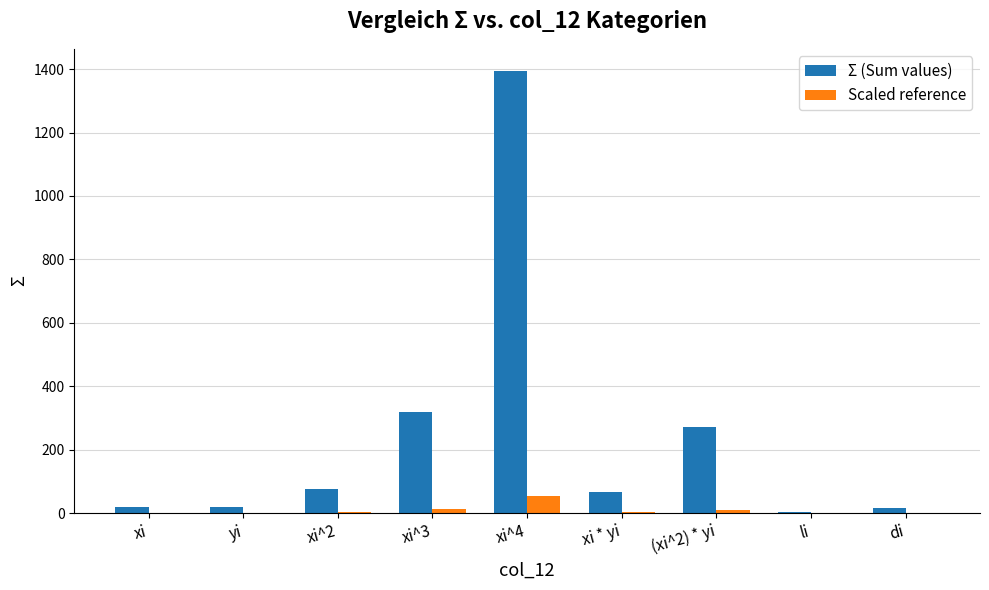

Which label corresponds to the largest value in the chart?

xi^4